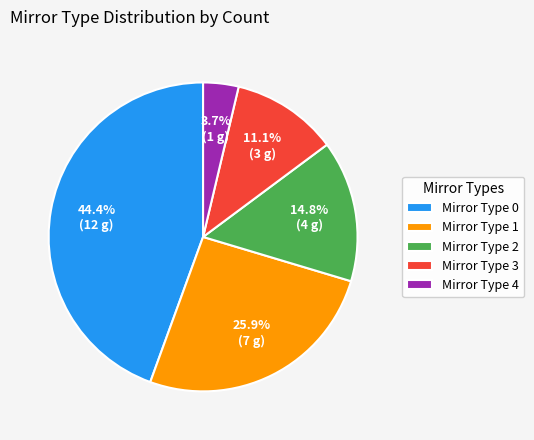

To the nearest percent, what is the difference between the largest and smallest slice percentages?

41%